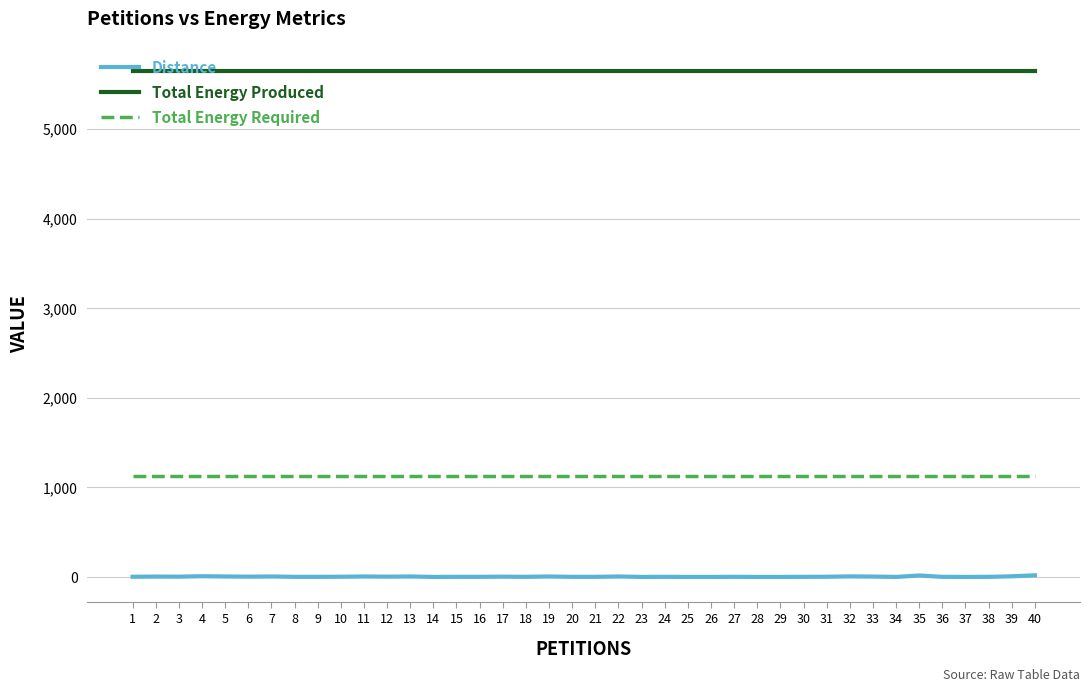

Rank the series at 32 from highest to lowest value.

Total Energy Produced, Total Energy Required, Distance